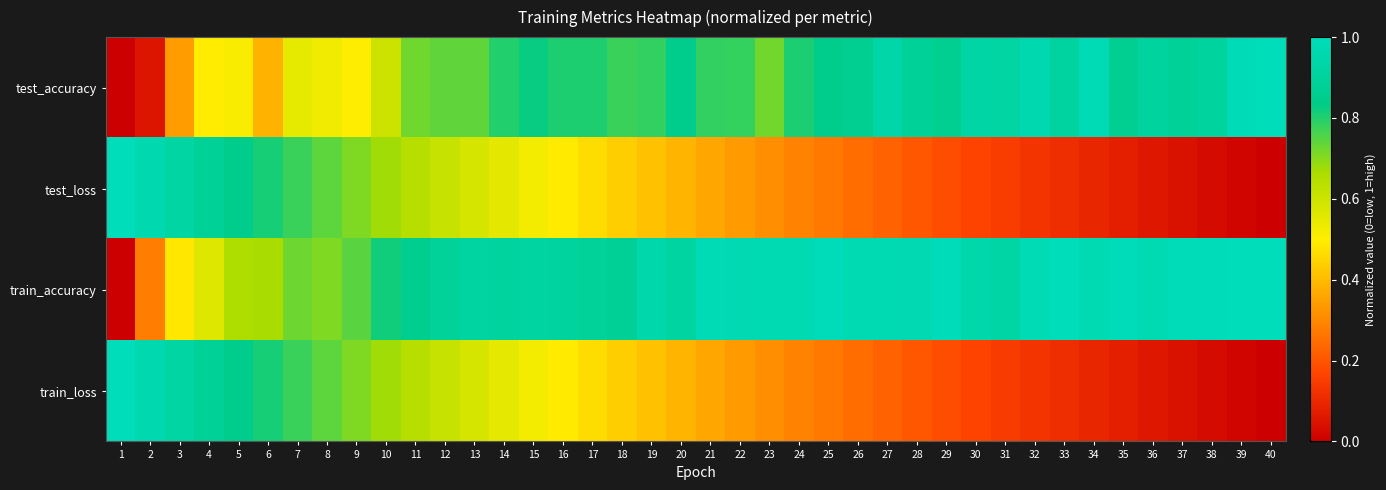

Reading right to left, list all the values displayed in this chart.

test_accuracy: 40=1.0	39=1.0	38=0.9	37=0.9	36=0.9	35=0.9	34=1.0	33=0.9	32=1.0	31=0.9	30=0.9	29=0.9	28=0.9	27=0.9	26=0.9	25=0.8	24=0.8	23=0.7	22=0.8	21=0.8	20=0.8	19=0.8	18=0.8	17=0.8	16=0.8	15=0.8	14=0.8	13=0.7	12=0.7	11=0.7	10=0.6	9=0.5	8=0.5	7=0.5	6=0.4	5=0.5	4=0.5	3=0.3	2=0.1	1=0.0
test_loss: 40=0.0	39=0.0	38=0.0	37=0.0	36=0.1	35=0.1	34=0.1	33=0.1	32=0.1	31=0.1	30=0.2	29=0.2	28=0.2	27=0.2	26=0.2	25=0.3	24=0.3	23=0.3	22=0.3	21=0.4	20=0.4	19=0.4	18=0.4	17=0.5	16=0.5	15=0.5	14=0.6	13=0.6	12=0.6	11=0.6	10=0.7	9=0.7	8=0.7	7=0.8	6=0.8	5=0.8	4=0.9	3=0.9	2=1.0	1=1.0
train_accuracy: 40=1.0	39=1.0	38=1.0	37=1.0	36=1.0	35=1.0	34=1.0	33=1.0	32=1.0	31=0.9	30=0.9	29=1.0	28=1.0	27=1.0	26=1.0	25=1.0	24=1.0	23=1.0	22=1.0	21=1.0	20=0.9	19=0.9	18=0.9	17=0.9	16=0.9	15=0.9	14=0.9	13=0.9	12=0.9	11=0.9	10=0.8	9=0.7	8=0.7	7=0.7	6=0.7	5=0.7	4=0.6	3=0.5	2=0.3	1=0.0
train_loss: 40=0.0	39=0.0	38=0.0	37=0.0	36=0.1	35=0.1	34=0.1	33=0.1	32=0.1	31=0.1	30=0.2	29=0.2	28=0.2	27=0.2	26=0.2	25=0.3	24=0.3	23=0.3	22=0.3	21=0.4	20=0.4	19=0.4	18=0.4	17=0.5	16=0.5	15=0.5	14=0.6	13=0.6	12=0.6	11=0.6	10=0.7	9=0.7	8=0.7	7=0.8	6=0.8	5=0.8	4=0.9	3=0.9	2=1.0	1=1.0